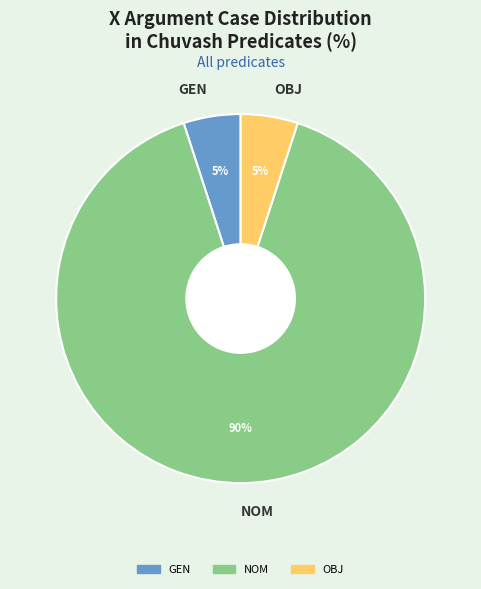

Approximately how many times larger is the value at OBJ compared to GEN?

1.0